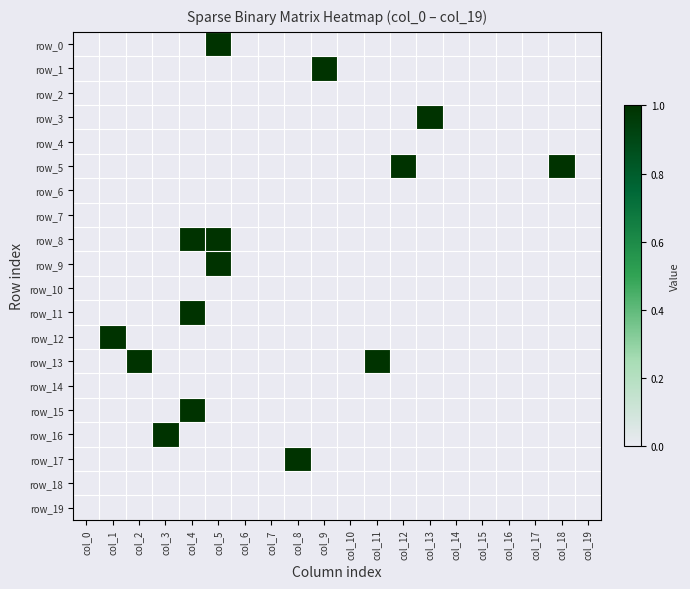

How many positive values does the row_16 series have?

1